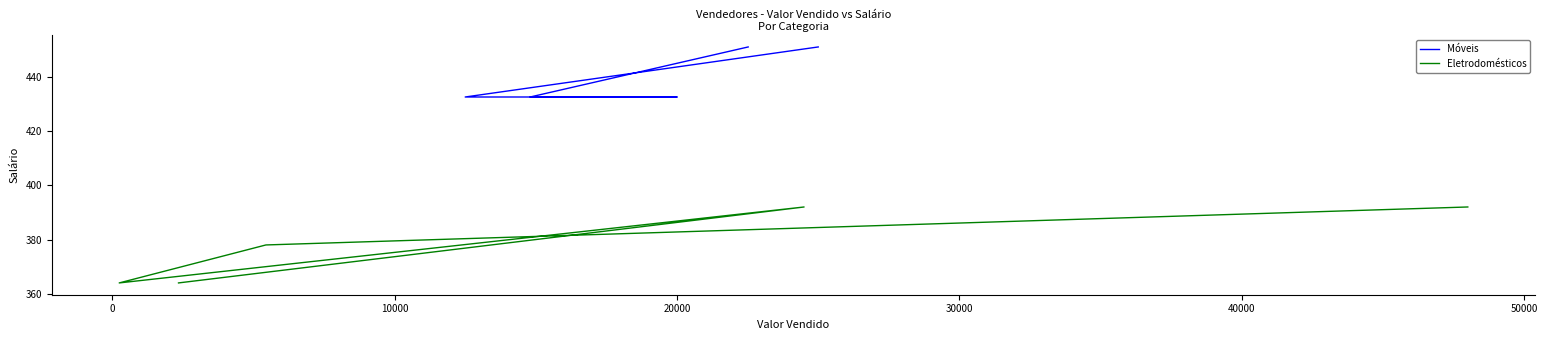

The Móveis series shows 243.9 at 20000. True or false?

False